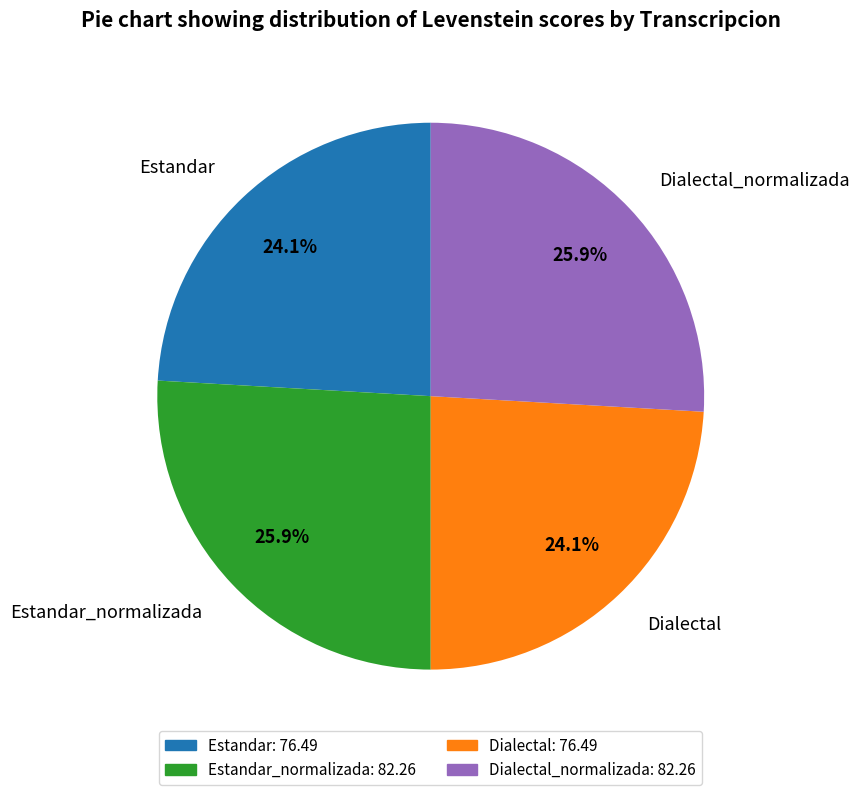

Is it true that Dialectal is 24% of the pie?

True